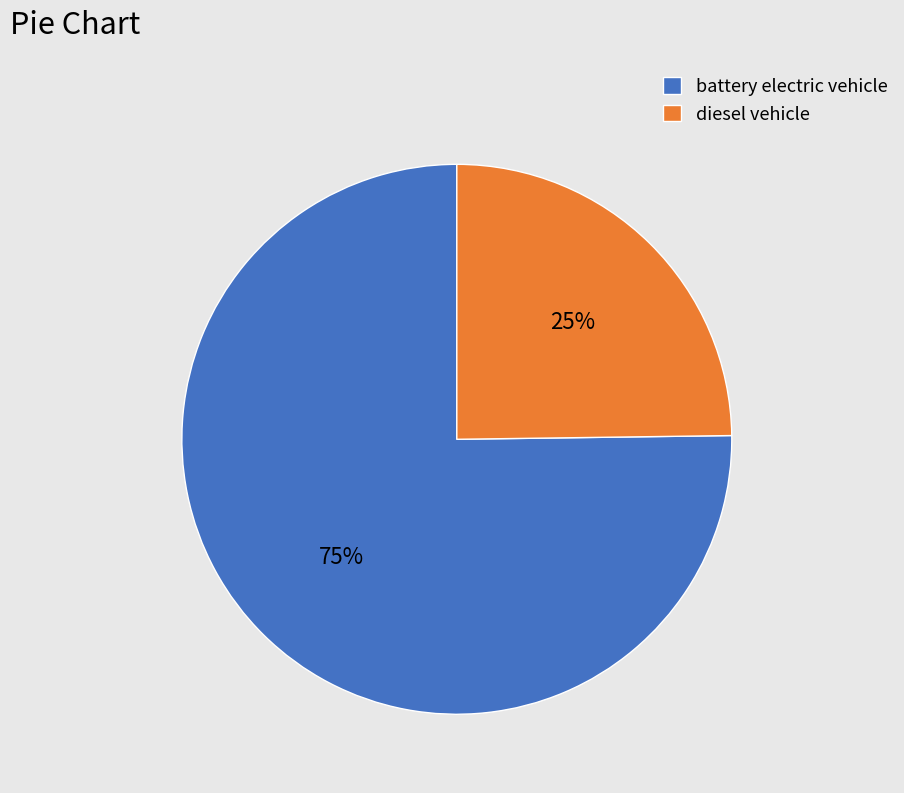

To the nearest percent, what is the combined percentage of battery electric vehicle and diesel vehicle?

100%